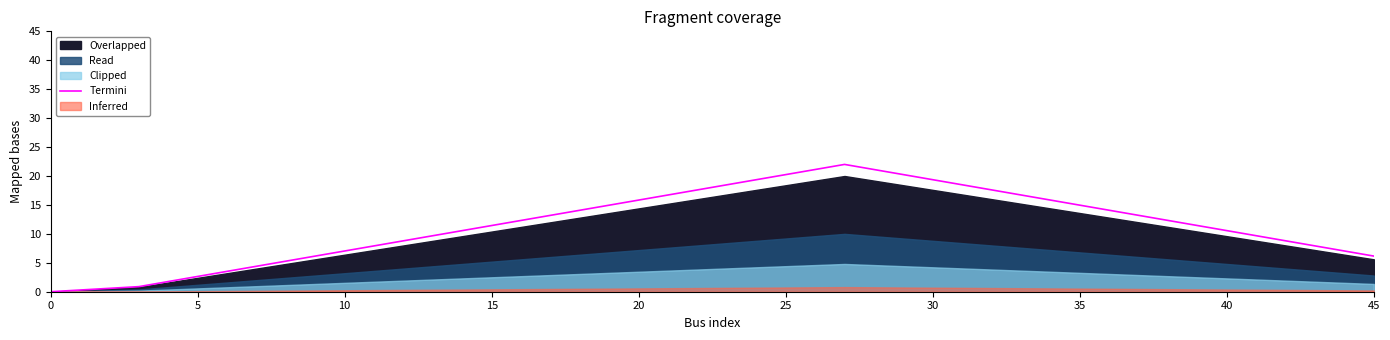

What is the difference between the maximum and minimum values?

22.0